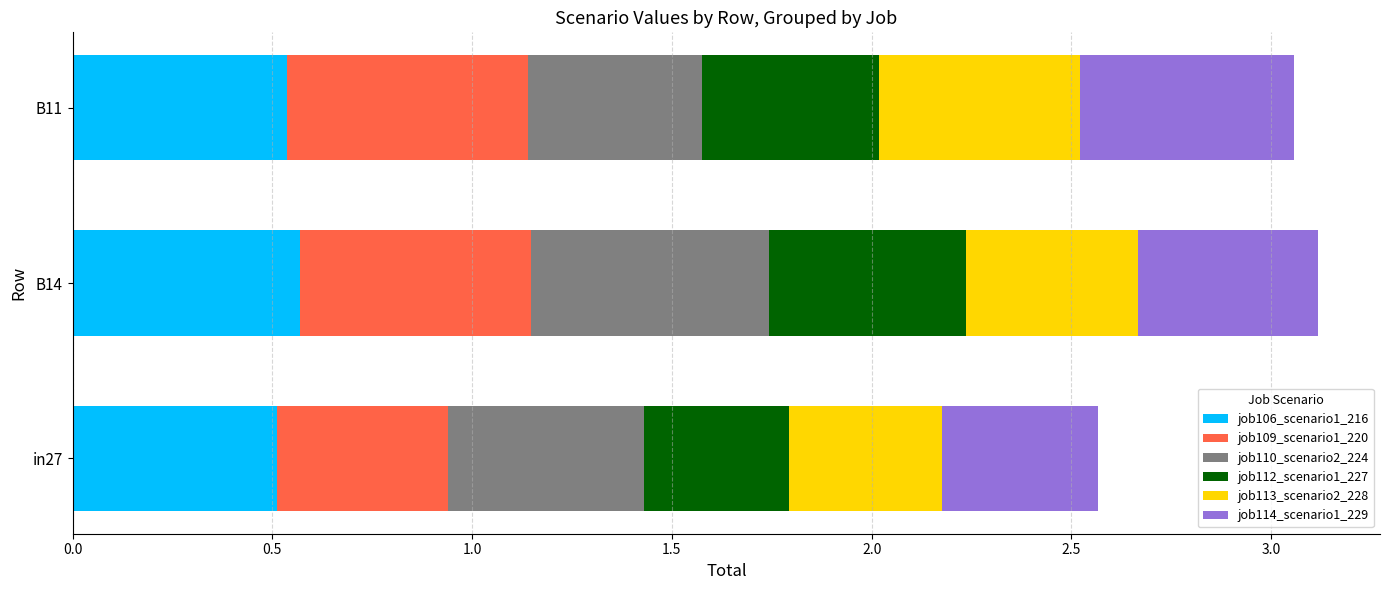

What is the total value across all series at B11?

3.1